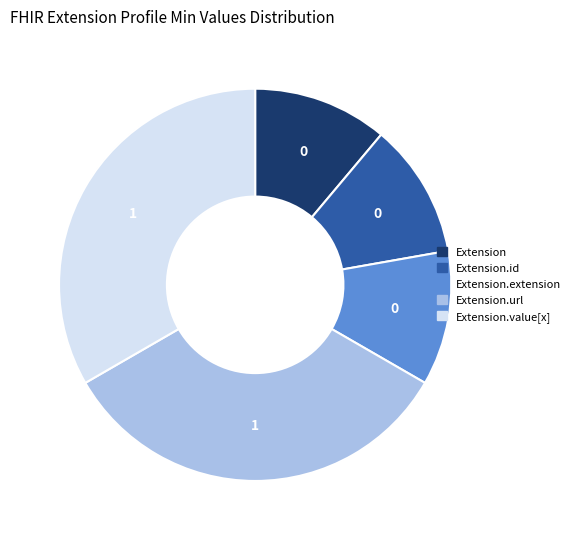

Count the number of slices in the pie.

5